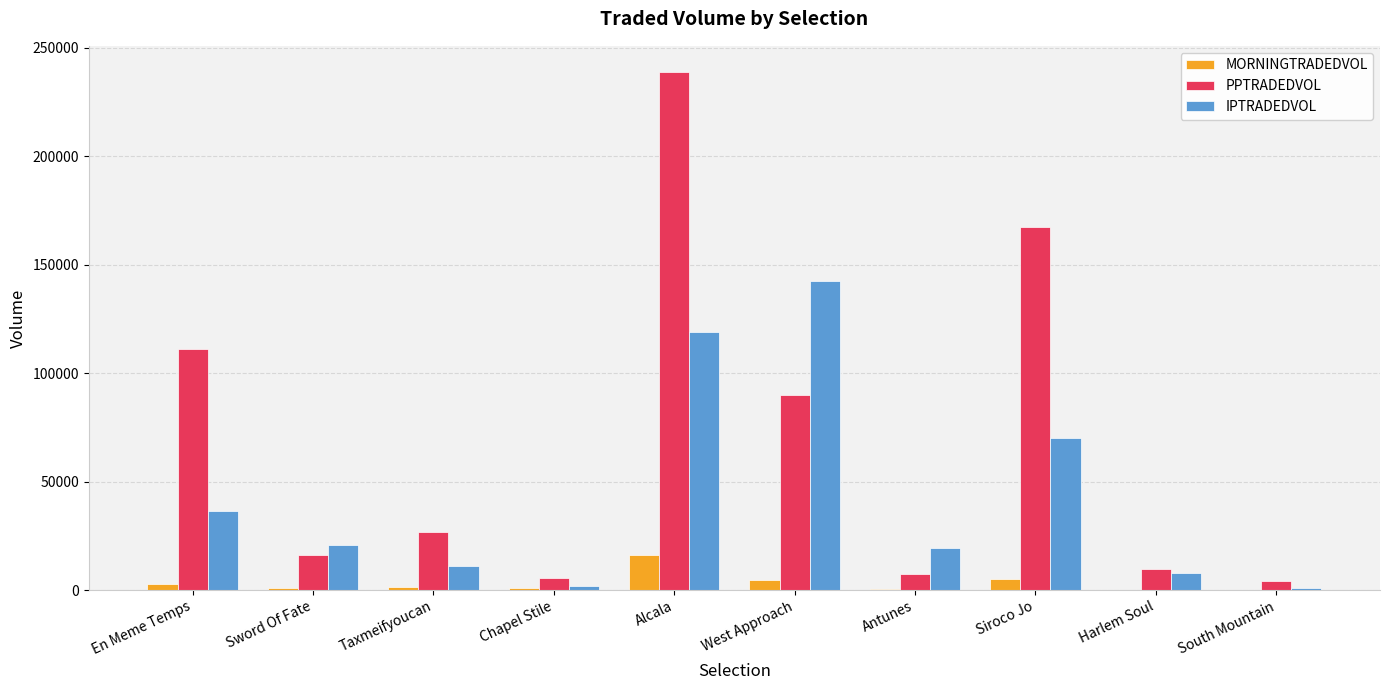

What is the sum of all IPTRADEDVOL values?

430630.7